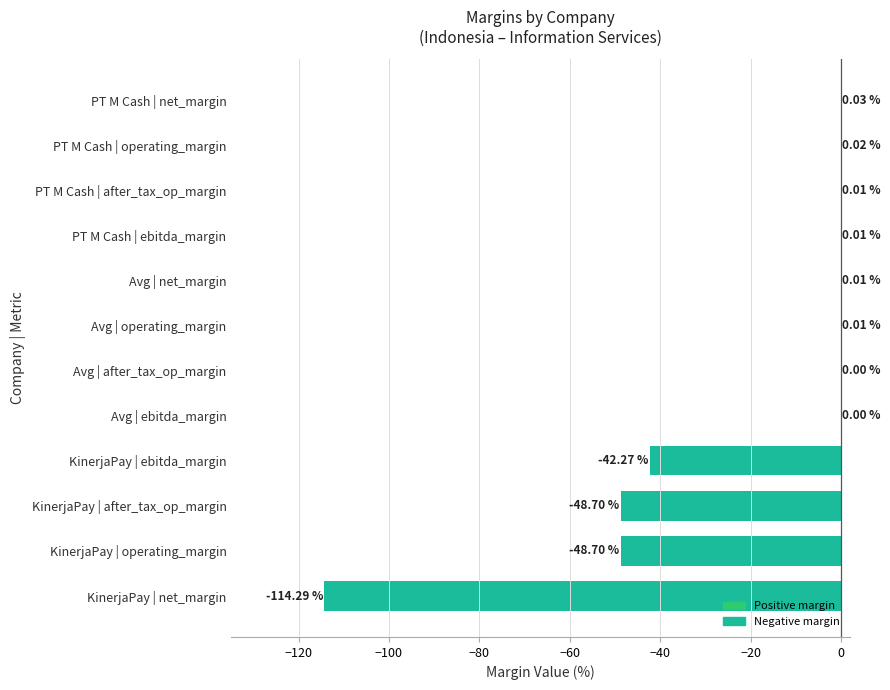

How many data points are above 0?

8